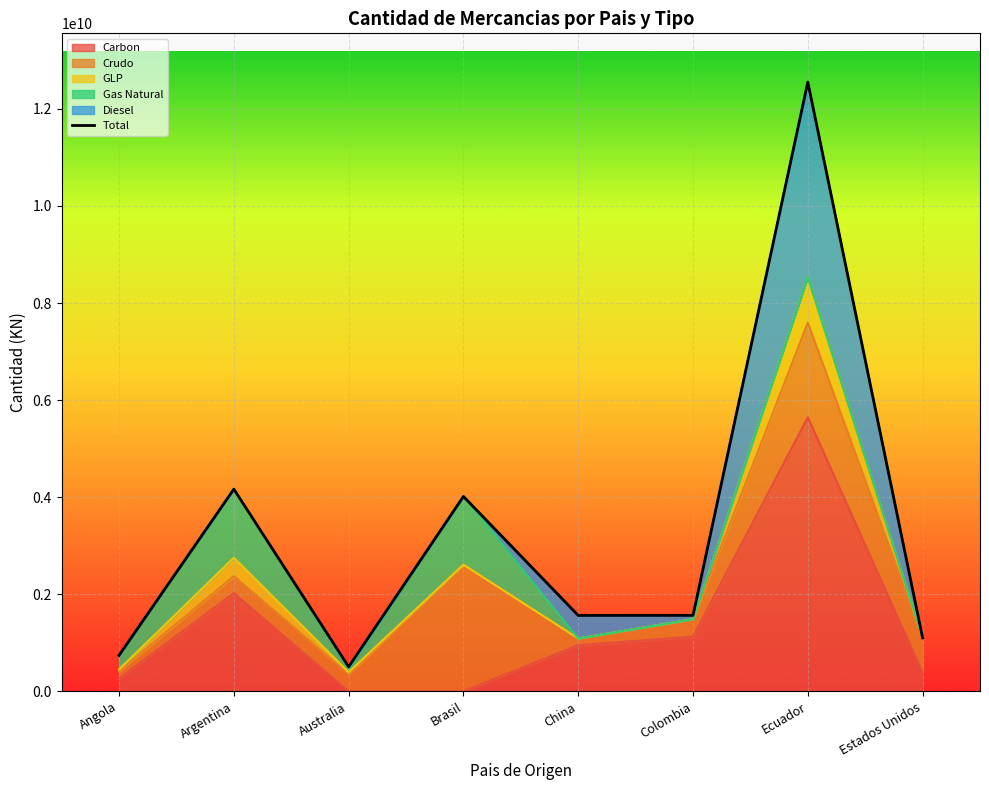

How many points are higher than both their immediate neighbors (excluding endpoints)?

3